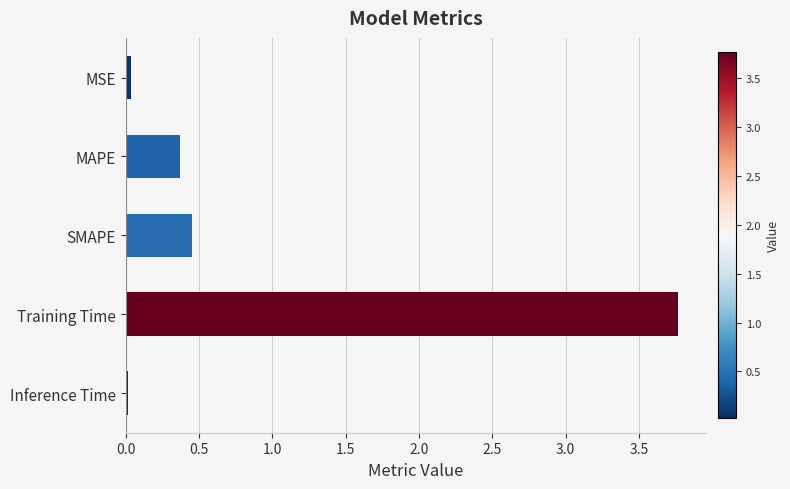

What is the value of the 2nd bar from the top?

0.4